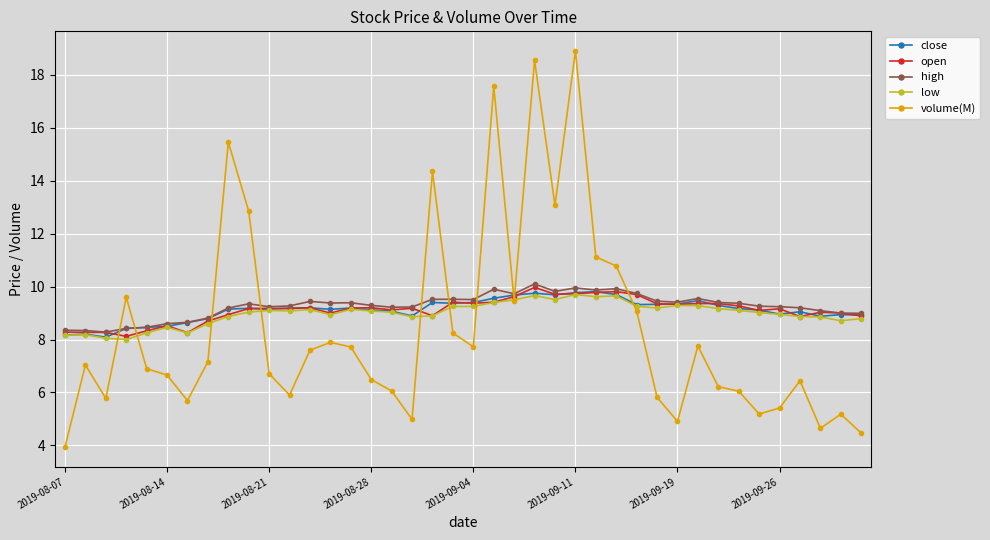

What is the value of the high point at the 12th from the left?

9.3